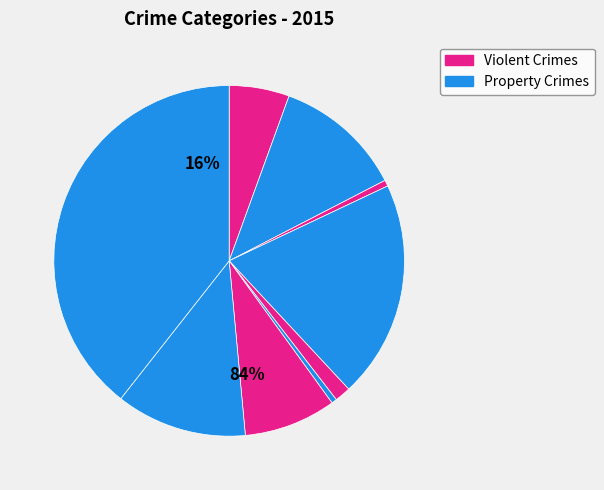

Is there any slice that represents more than half of the pie?

No